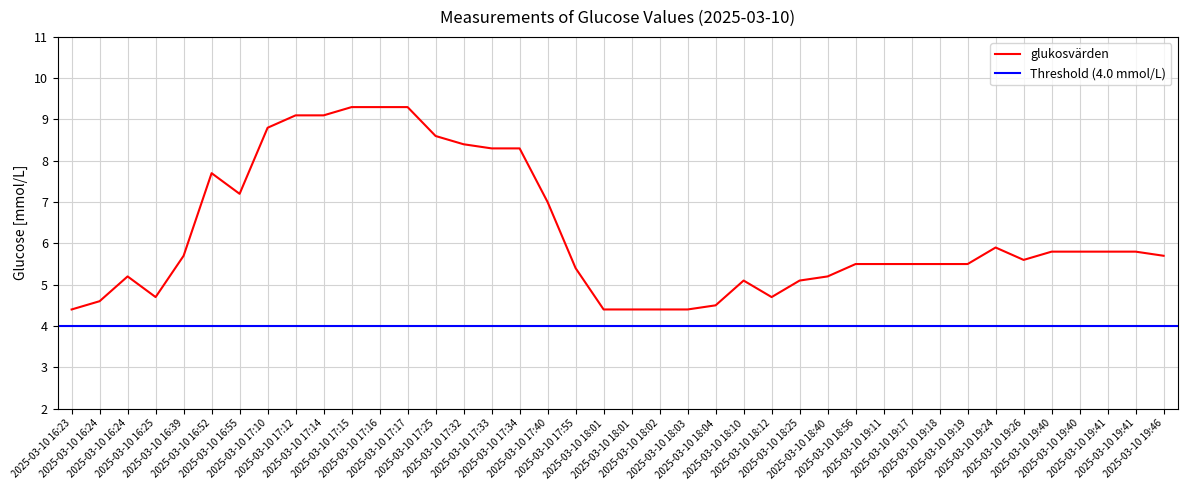

The value at 2025-03-10 19:26 is 5.6. True or false?

True